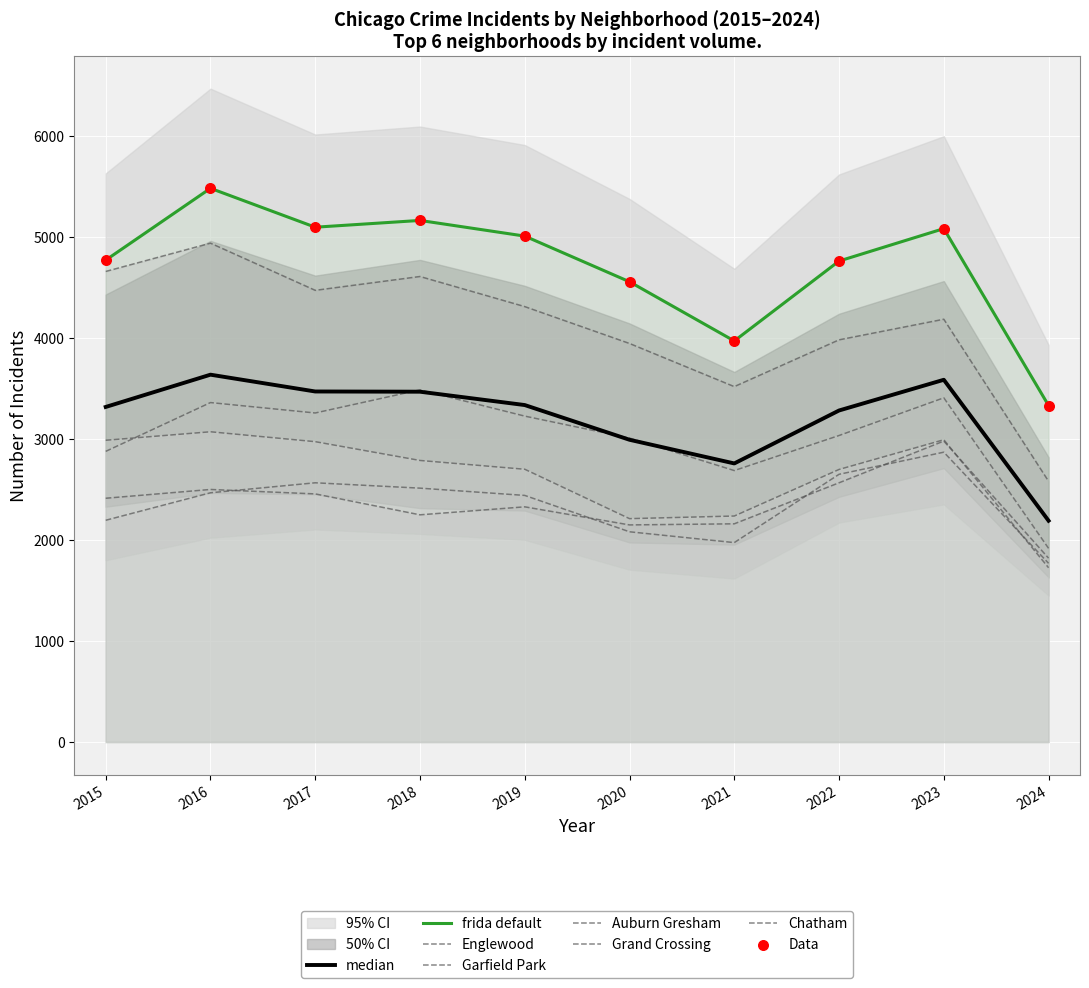

Is the value of Englewood at 2023 greater than the value of Grand Crossing at 2024?

Yes